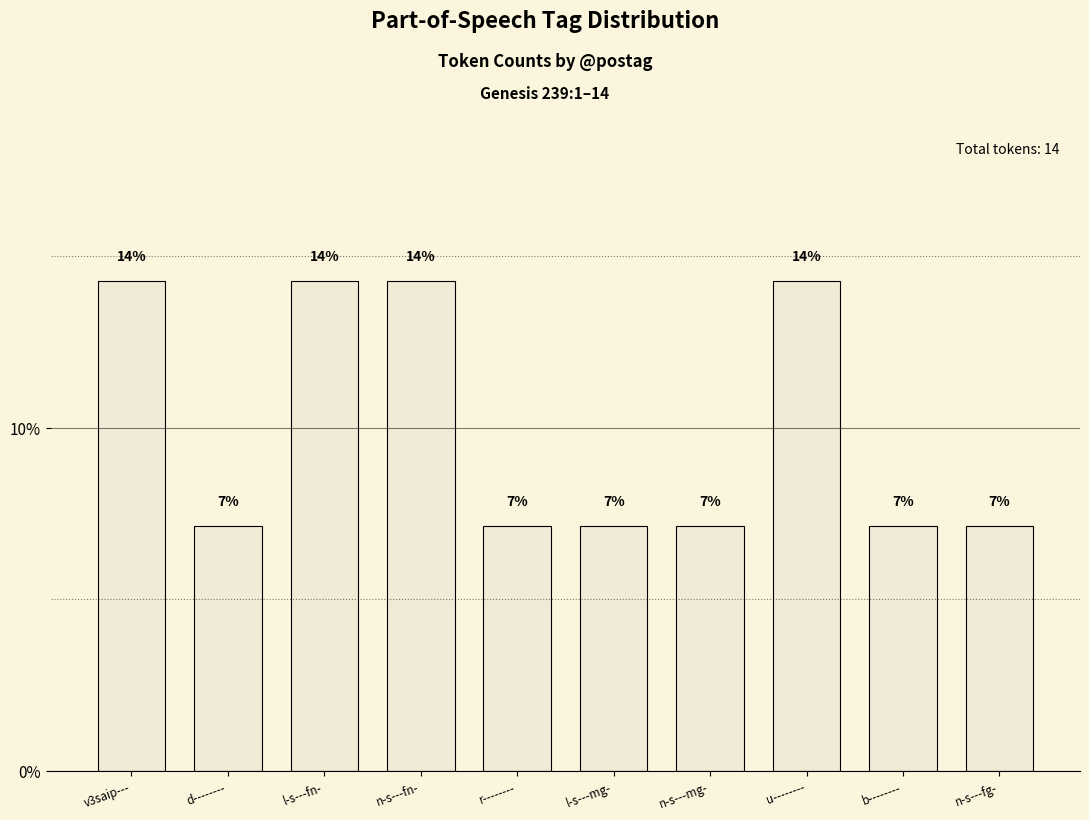

What is the maximum value shown in the chart?

0.1